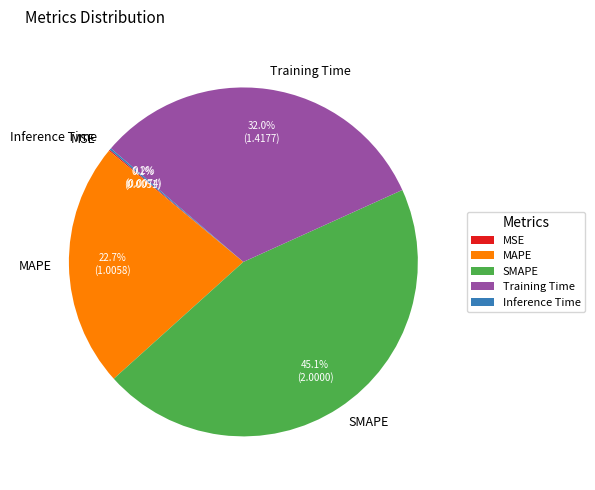

What percentage is NOT represented by SMAPE?

54.9%